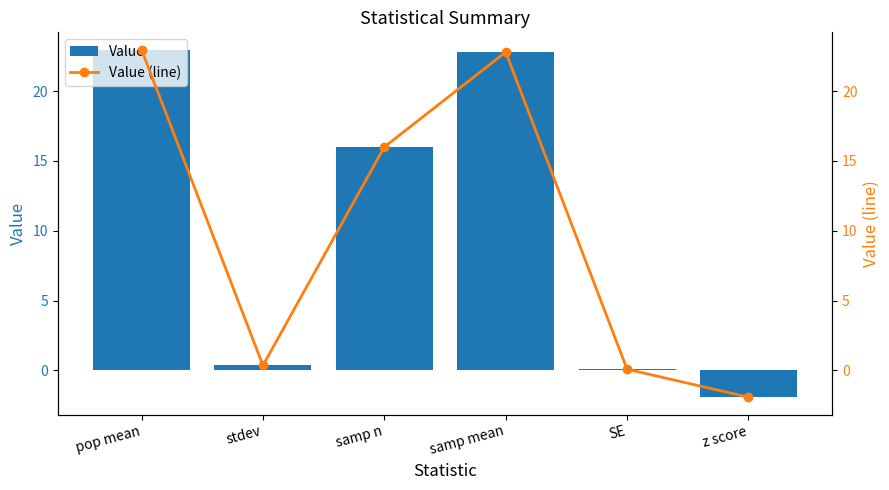

Count the number of categories in the chart.

6